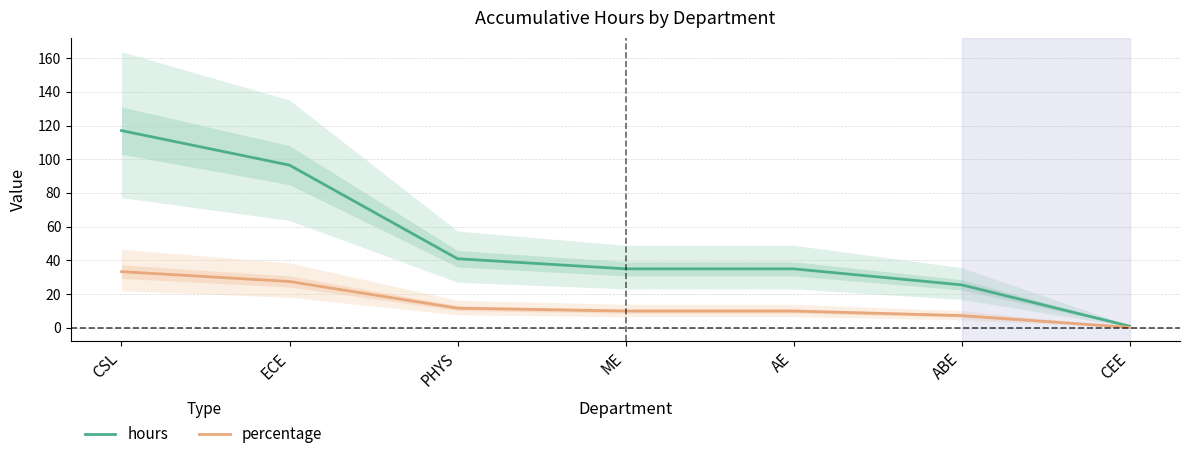

What is the value of the percentage point at the 7th from the left?

0.3